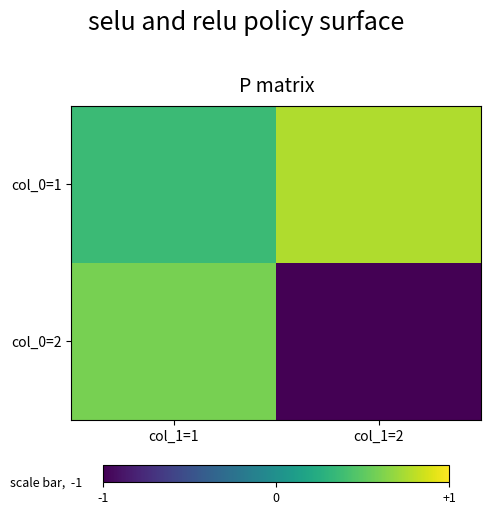

Reading left to right, what are all the values shown in this chart?

col_0=1: col_1=1=0.4	col_1=2=0.8
col_0=2: col_1=1=0.6	col_1=2=-1.7